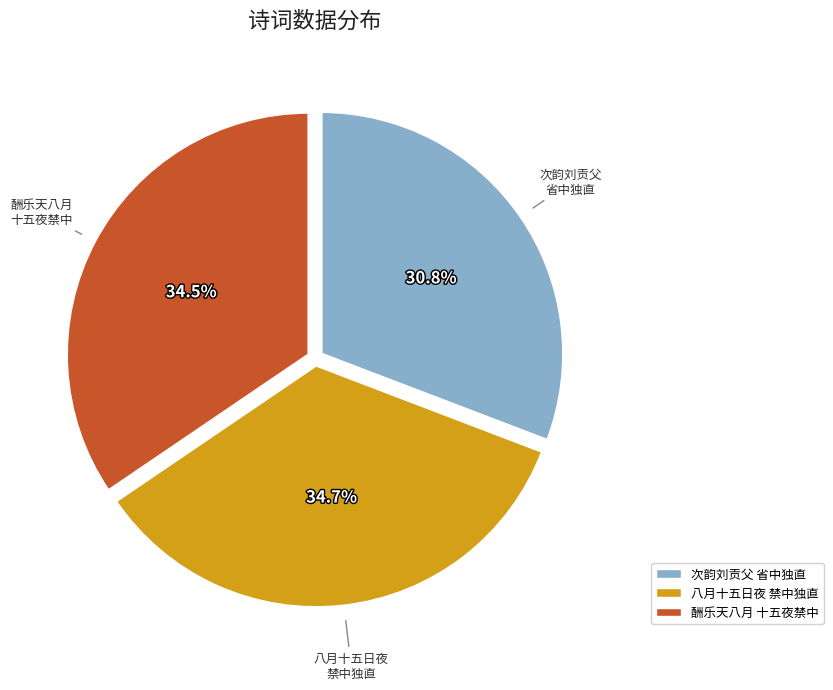

Is there any slice that represents more than half of the pie?

No